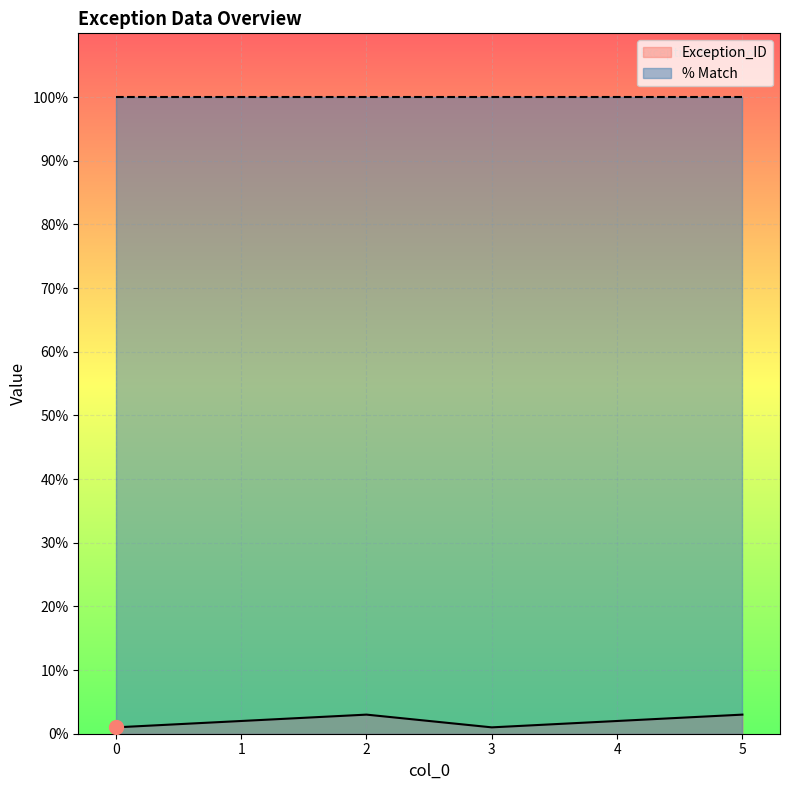

What is the ratio of the value at 4 to the value at 1?

1.0